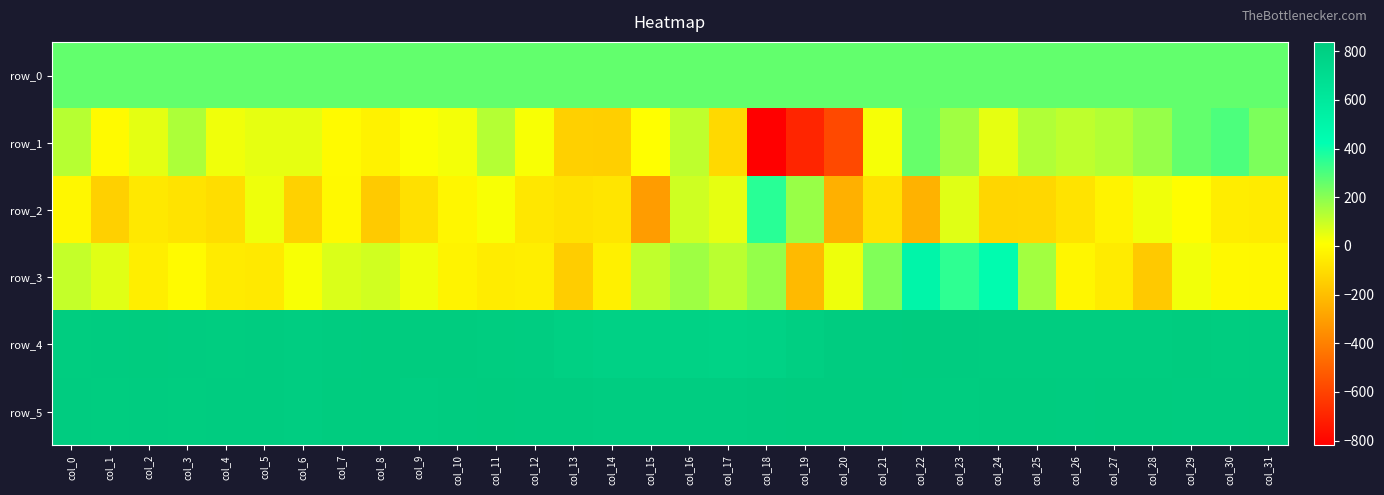

How many data points in row_3 are above 31?

15